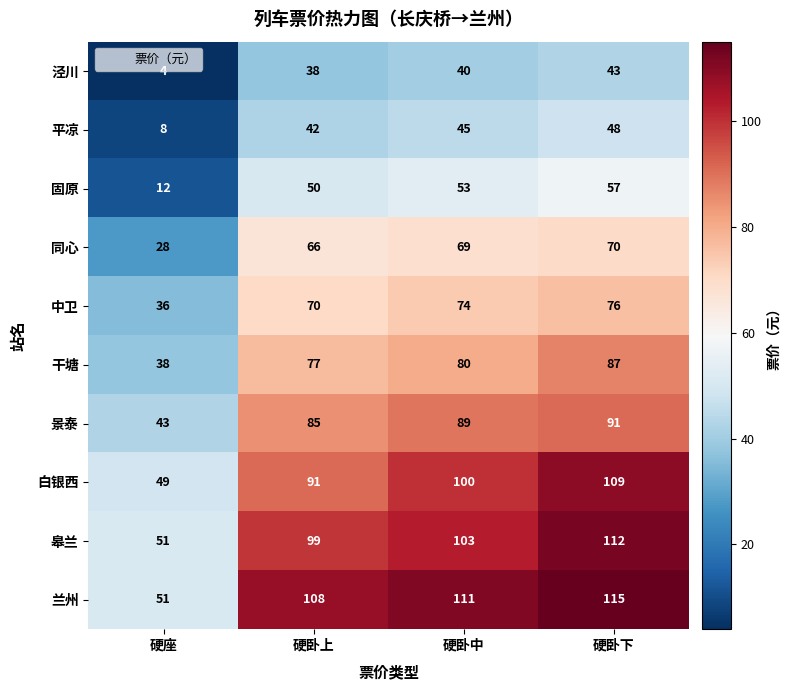

What is the difference between the second highest and second lowest values in the 同心 series?

3